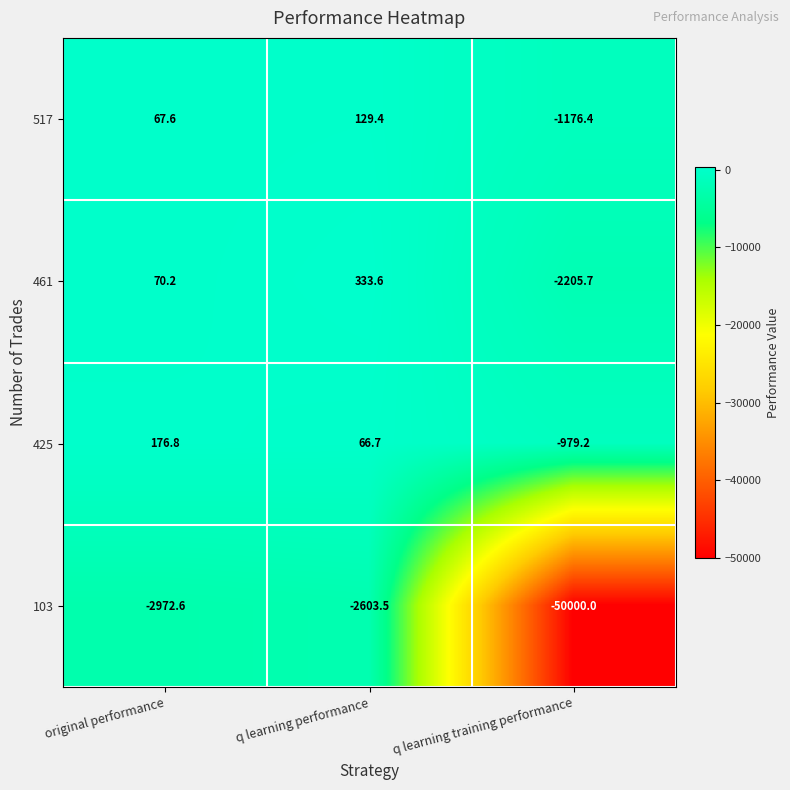

The value of 103 at original performance is -5123.9. True or false?

False